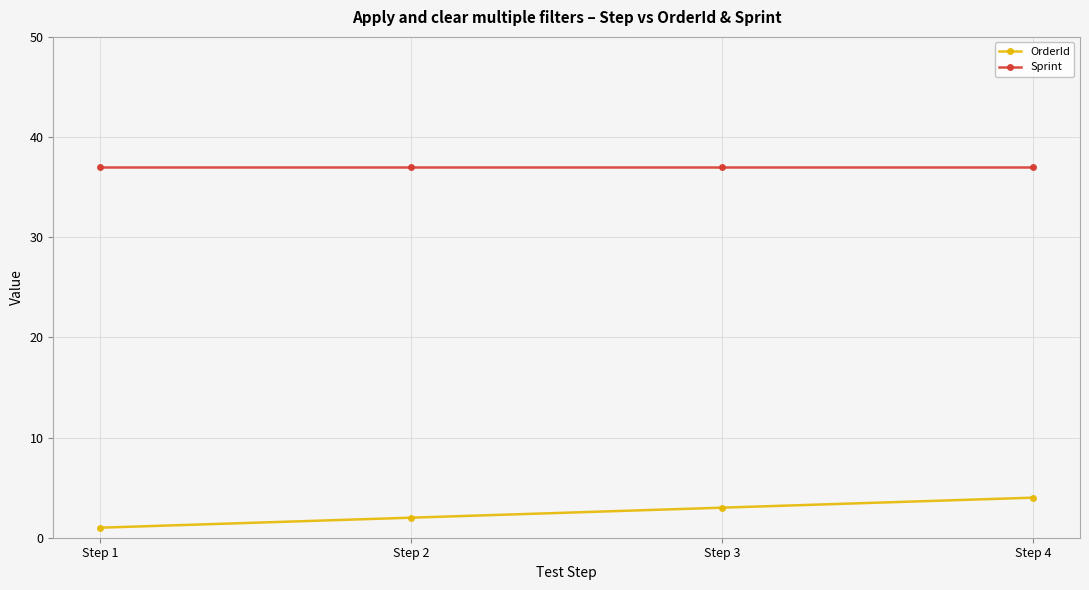

What is the spread (max minus min) of values at Step 1?

36